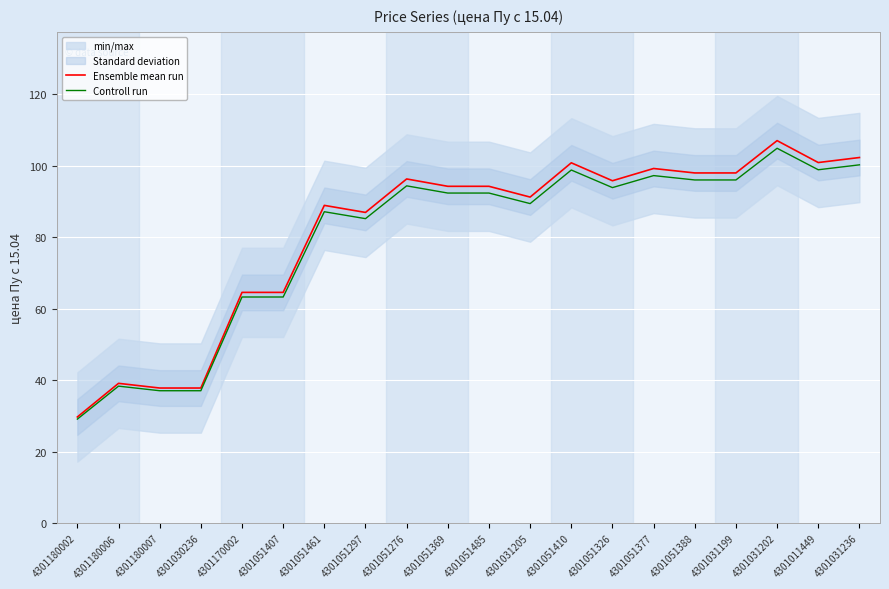

At which label does Controll run reach its minimum?

4301180002